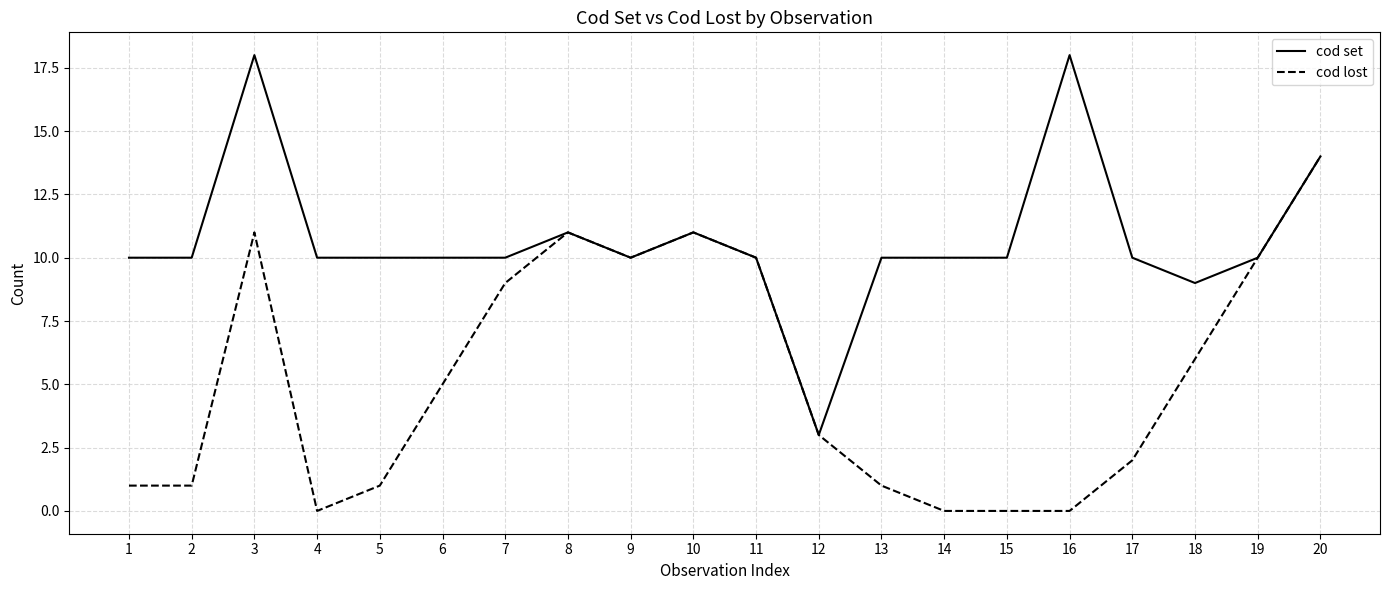

Reading left to right, transcribe all the data shown in this chart.

cod set: 10	10	18	10	10	10	10	11	10	11	10	3	10	10	10	18	10	9	10	14
cod lost: 1	1	11	0	1	5	9	11	10	11	10	3	1	0	0	0	2	6	10	14